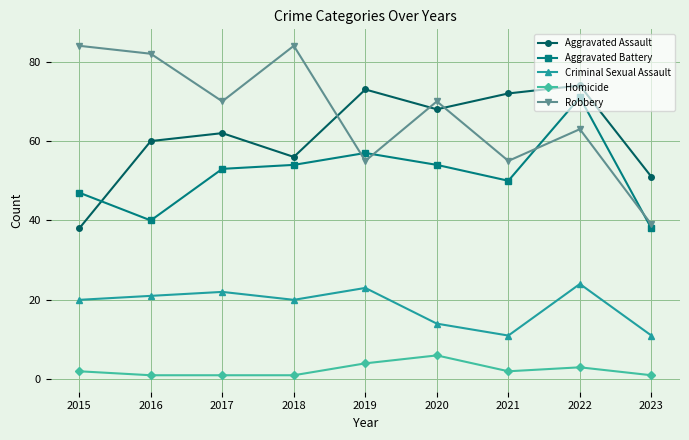

Is the value of Aggravated Assault at 2015 greater than the value of Aggravated Battery at 2019?

No